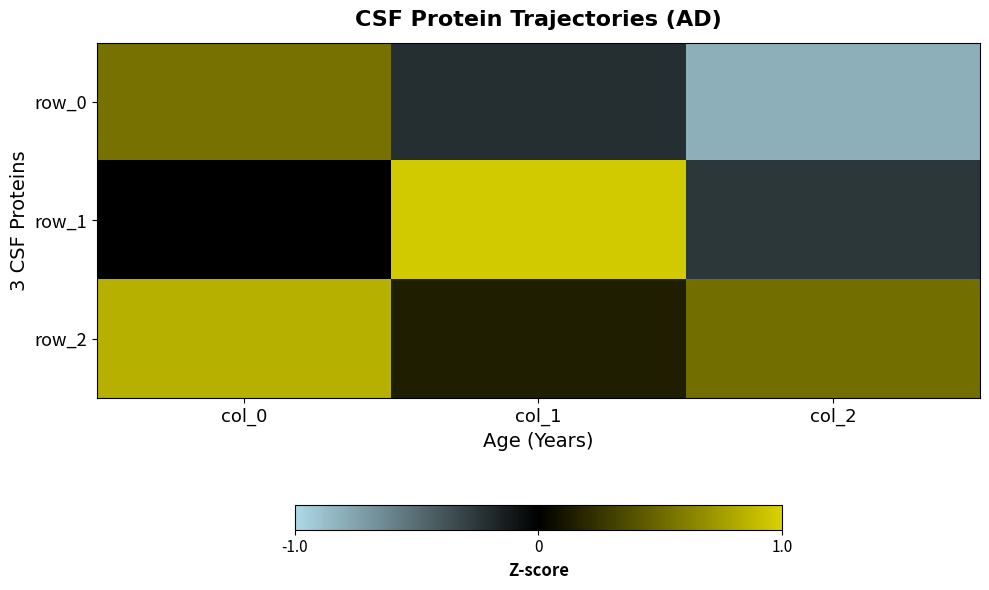

List the series in order of their peak value, lowest first.

row_0, row_2, row_1